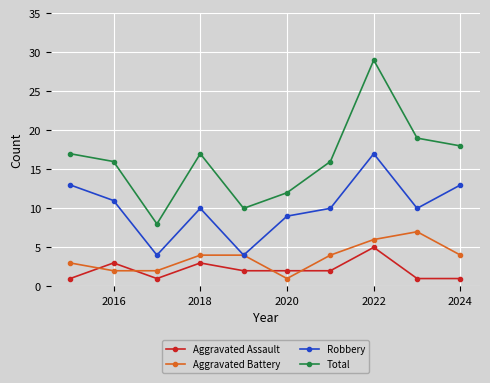

What is the difference between the maximum and minimum values in the Aggravated Battery series?

6